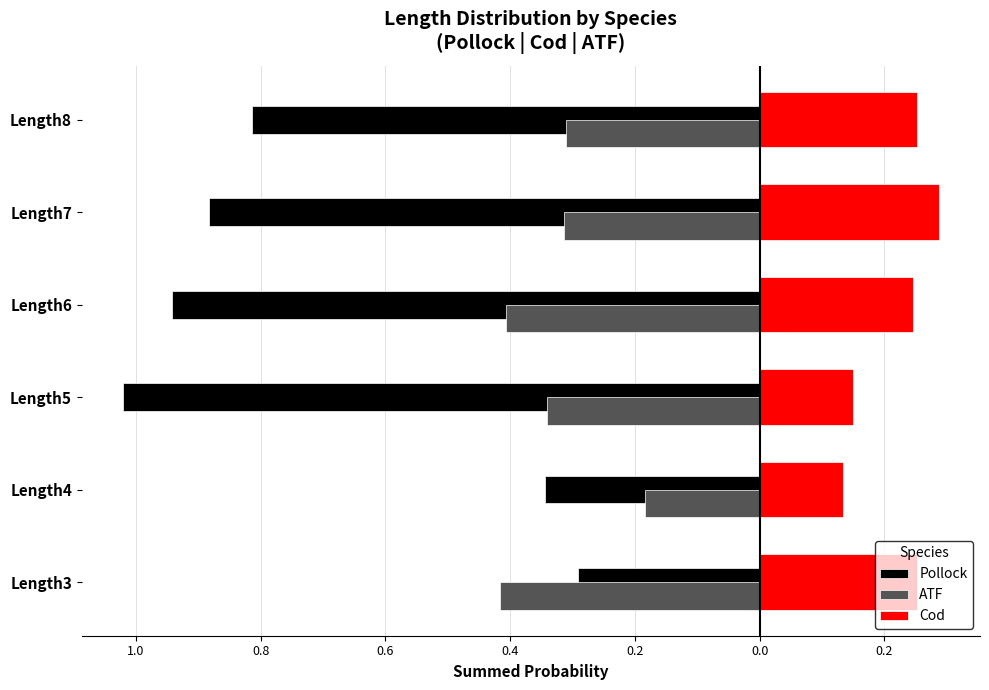

What are all the series names shown in the legend?

Pollock, ATF, Cod